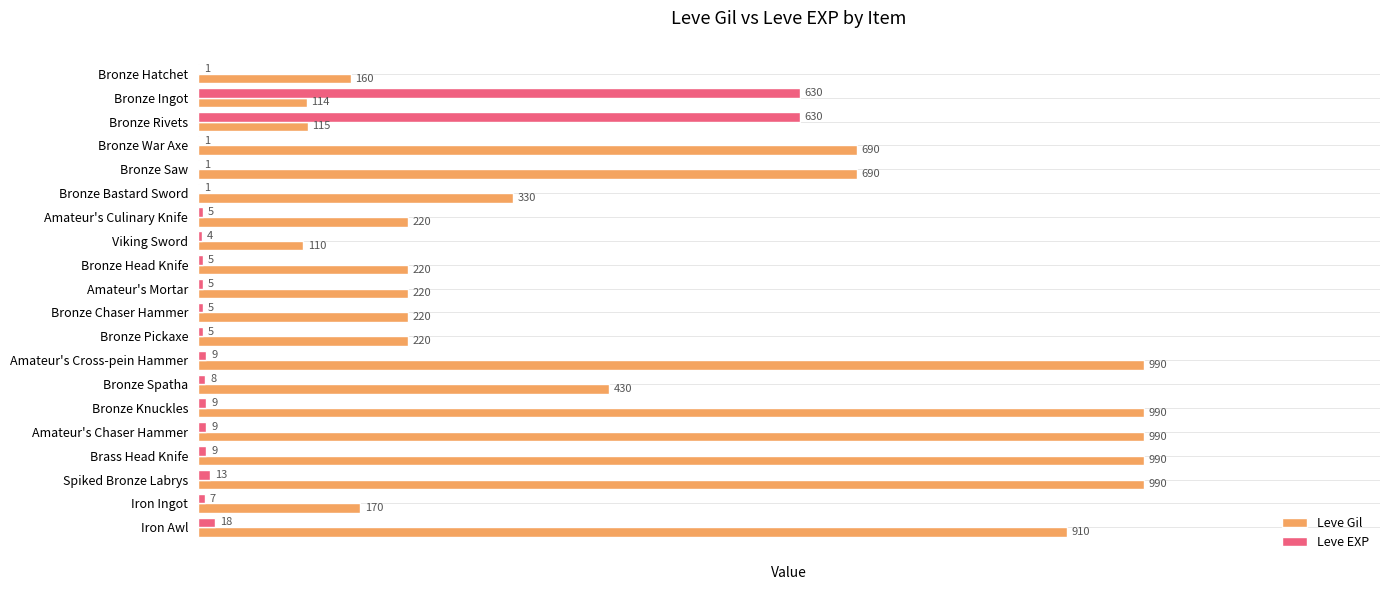

The value of Leve Gil at Viking Sword is 110. True or false?

True